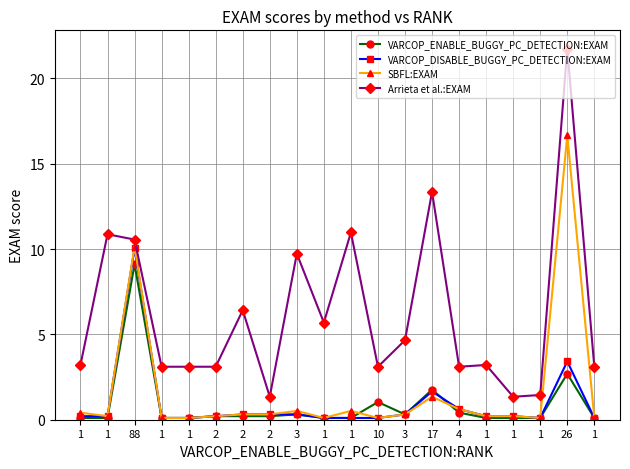

Reading left to right, what are all the values shown in this chart?

VARCOP_ENABLE_BUGGY_PC_DETECTION:EXAM: 0.1	0.1	9.1	0.1	0.1	0.2	0.2	0.2	0.3	0.1	0.1	1.0	0.3	1.8	0.4	0.1	0.1	0.1	2.7	0.1
VARCOP_DISABLE_BUGGY_PC_DETECTION:EXAM: 0.2	0.2	10.0	0.1	0.1	0.2	0.3	0.3	0.3	0.1	0.1	0.1	0.3	1.7	0.6	0.2	0.2	0.1	3.4	0.1
SBFL:EXAM: 0.4	0.2	10.1	0.1	0.1	0.2	0.3	0.3	0.5	0.1	0.5	0.1	0.3	1.3	0.6	0.2	0.2	0.1	16.7	0.1
Arrieta et al.:EXAM: 3.2	10.9	10.6	3.1	3.1	3.1	6.4	1.3	9.7	5.7	11.0	3.1	4.7	13.4	3.1	3.2	1.3	1.4	21.7	3.1